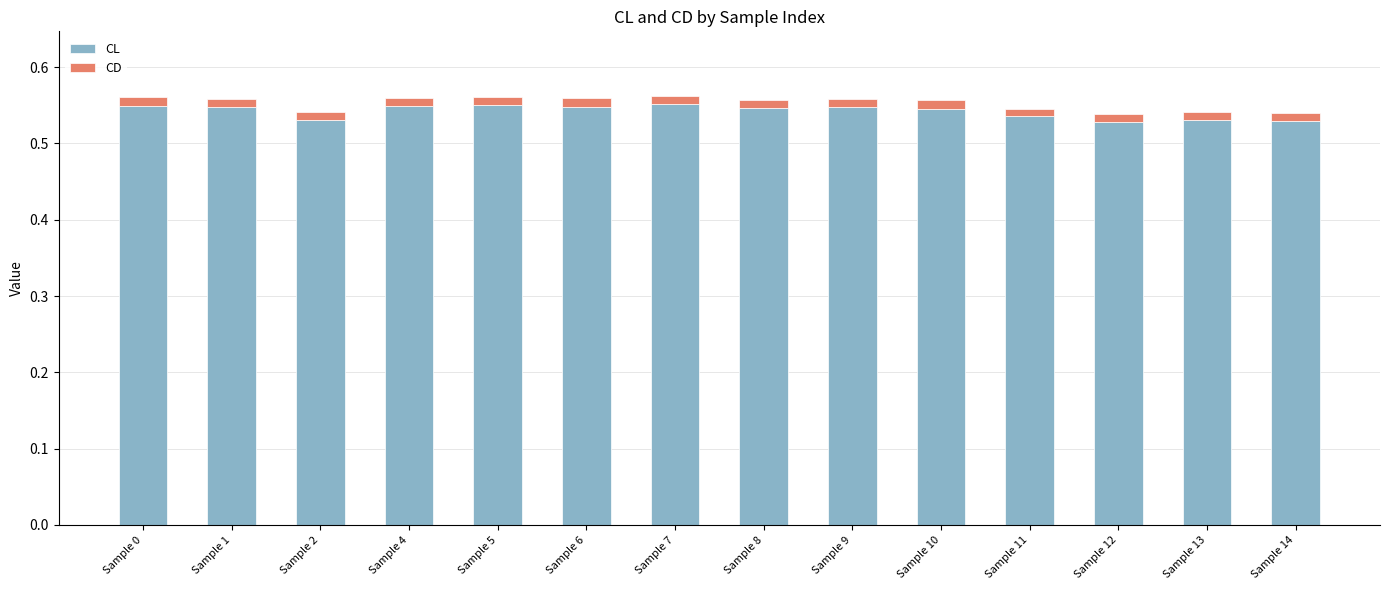

Is it true that CL equals 0.1 at Sample 14?

False